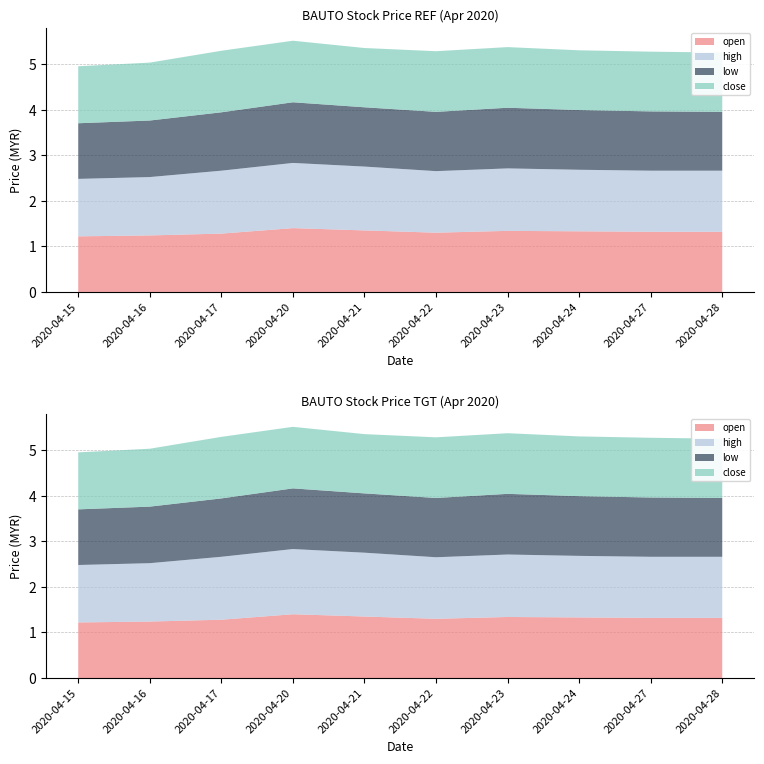

Reading left to right, what are all the values shown in this chart?

open: 2020-04-15=1.2	2020-04-16=1.2	2020-04-17=1.3	2020-04-20=1.4	2020-04-21=1.4	2020-04-22=1.3	2020-04-23=1.3	2020-04-24=1.3	2020-04-27=1.3	2020-04-28=1.3
high: 2020-04-15=1.3	2020-04-16=1.3	2020-04-17=1.4	2020-04-20=1.4	2020-04-21=1.4	2020-04-22=1.4	2020-04-23=1.4	2020-04-24=1.4	2020-04-27=1.3	2020-04-28=1.3
low: 2020-04-15=1.2	2020-04-16=1.2	2020-04-17=1.3	2020-04-20=1.3	2020-04-21=1.3	2020-04-22=1.3	2020-04-23=1.3	2020-04-24=1.3	2020-04-27=1.3	2020-04-28=1.3
close: 2020-04-15=1.2	2020-04-16=1.3	2020-04-17=1.4	2020-04-20=1.4	2020-04-21=1.3	2020-04-22=1.3	2020-04-23=1.3	2020-04-24=1.3	2020-04-27=1.3	2020-04-28=1.3